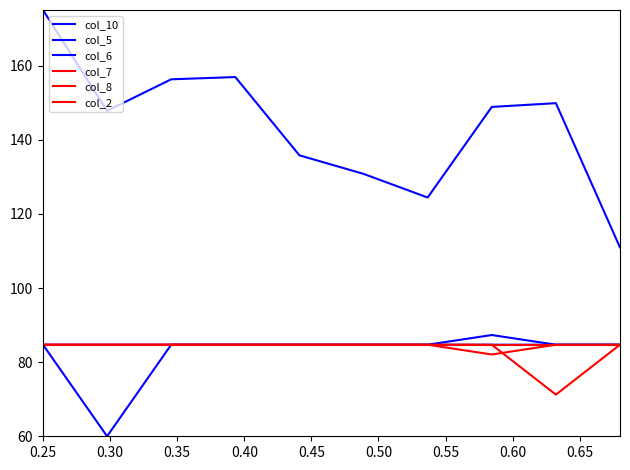

At how many categories does at least one series exceed 112?

9